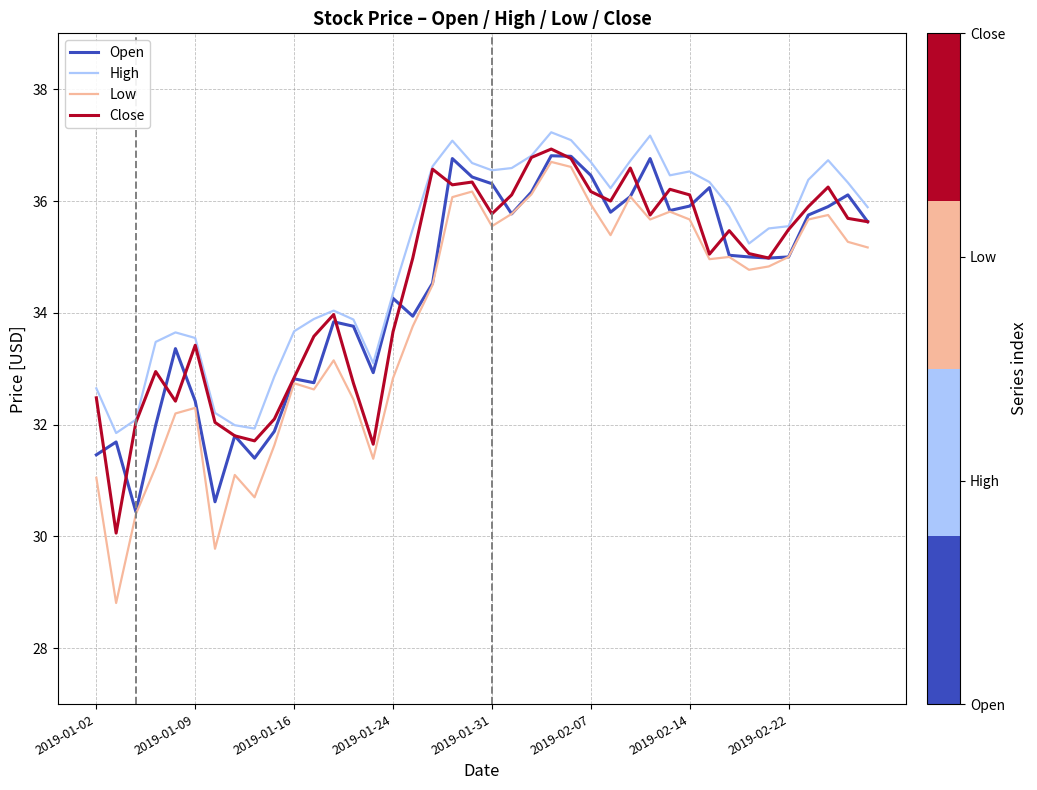

Which series has the widest spread of values?

Low